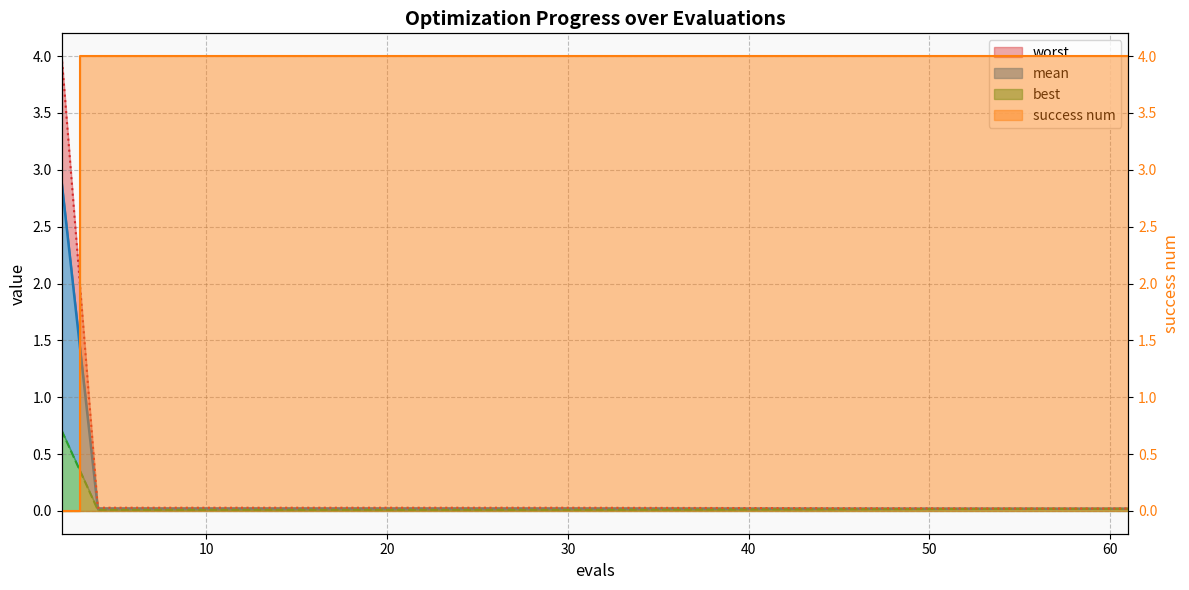

Rank the series at 30 from highest to lowest value.

success num, worst, mean, best